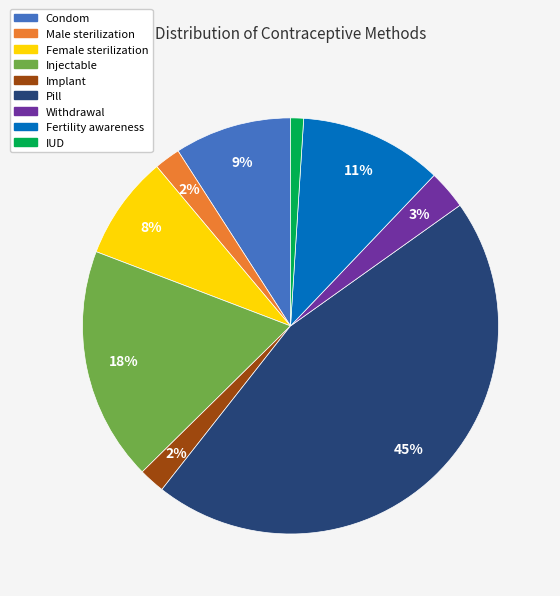

To the nearest percent, what is the average slice percentage?

11%